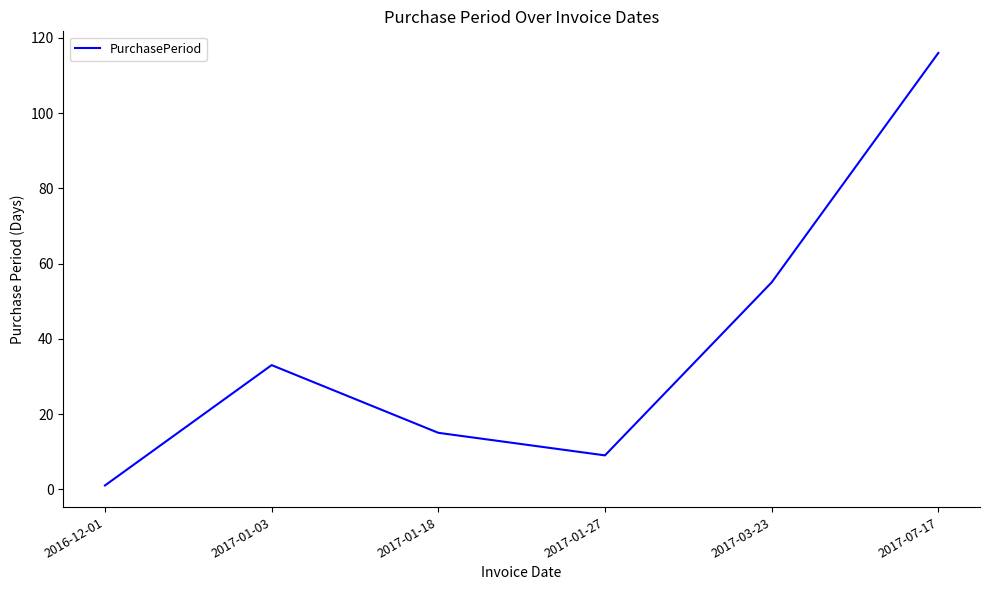

Reading left to right, extract all data points from this chart.

1	33	15	9	55	116